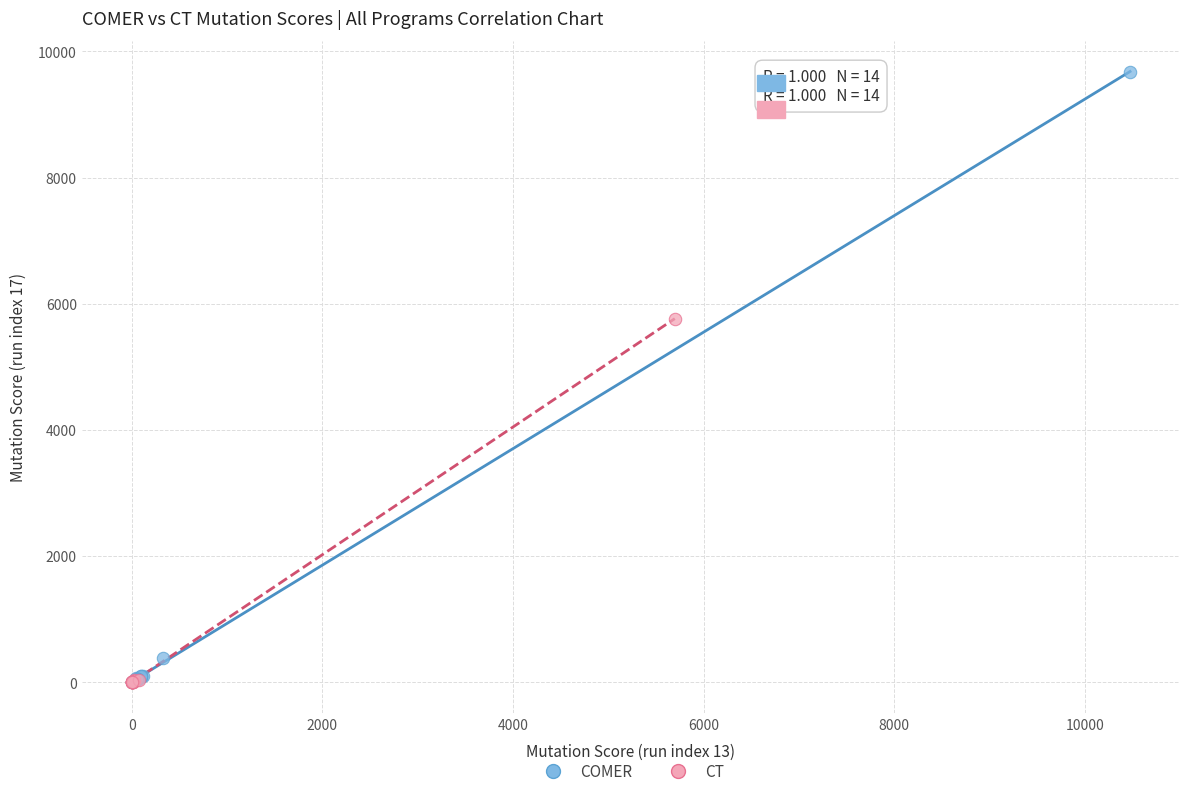

Which series contains the highest Y value?

COMER